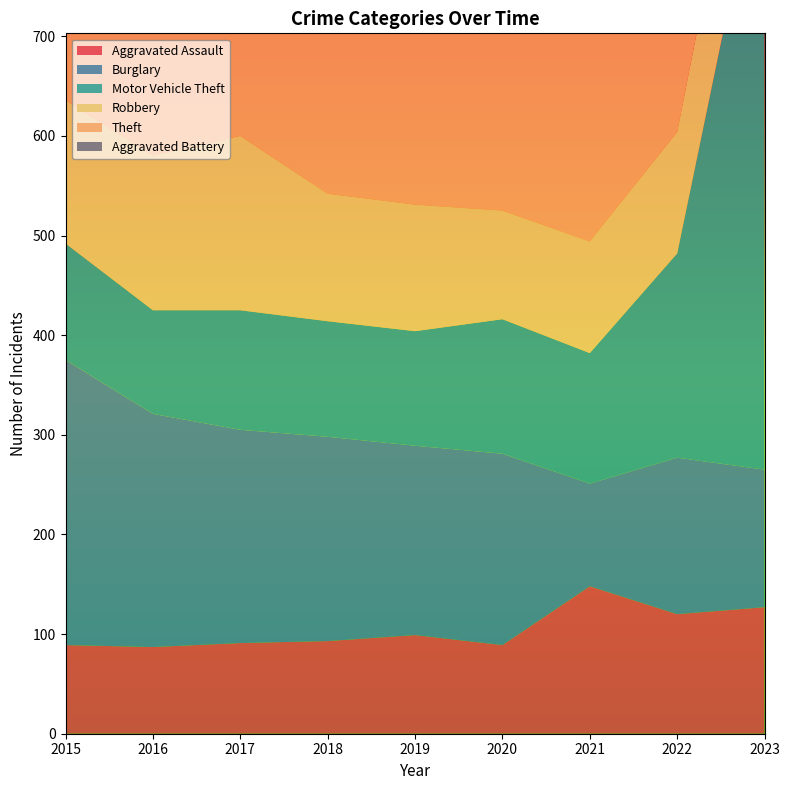

Reading right to left, what are all the values shown in this chart?

Aggravated Assault: 2023=127	2022=120	2021=148	2020=89	2019=99	2018=93	2017=91	2016=87	2015=89
Burglary: 2023=138	2022=157	2021=103	2020=192	2019=190	2018=205	2017=214	2016=234	2015=286
Motor Vehicle Theft: 2023=639	2022=205	2021=131	2020=135	2019=115	2018=116	2017=120	2016=104	2015=117
Robbery: 2023=145	2022=122	2021=112	2020=109	2019=127	2018=128	2017=175	2016=155	2015=144
Theft: 2023=582	2022=516	2021=415	2020=512	2019=580	2018=581	2017=525	2016=521	2015=605
Aggravated Battery: 2023=195	2022=190	2021=197	2020=152	2019=175	2018=153	2017=161	2016=144	2015=128